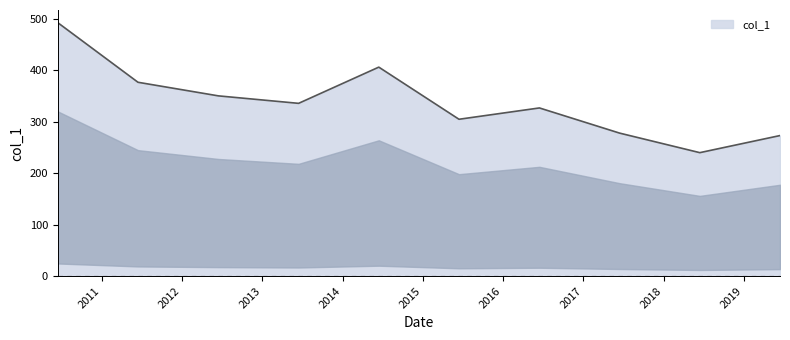

How many series are shown in this chart?

1